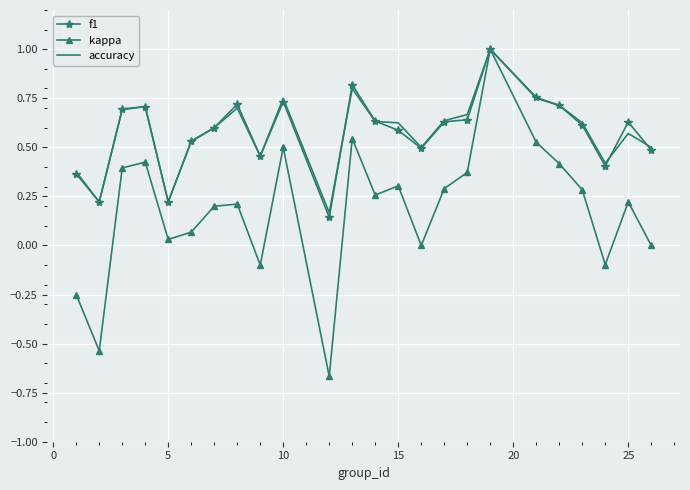

What is the greatest value displayed?

1.0